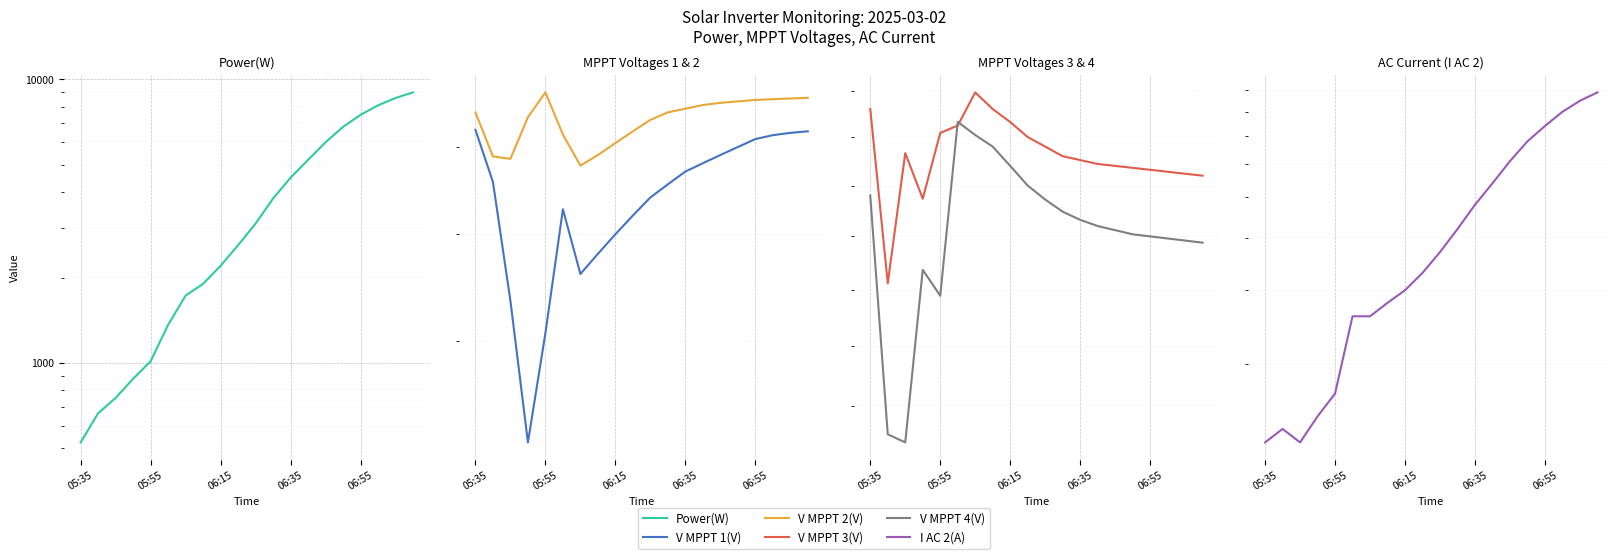

What is the difference between the maximum and minimum values in the I AC 2(A) series?

7.6